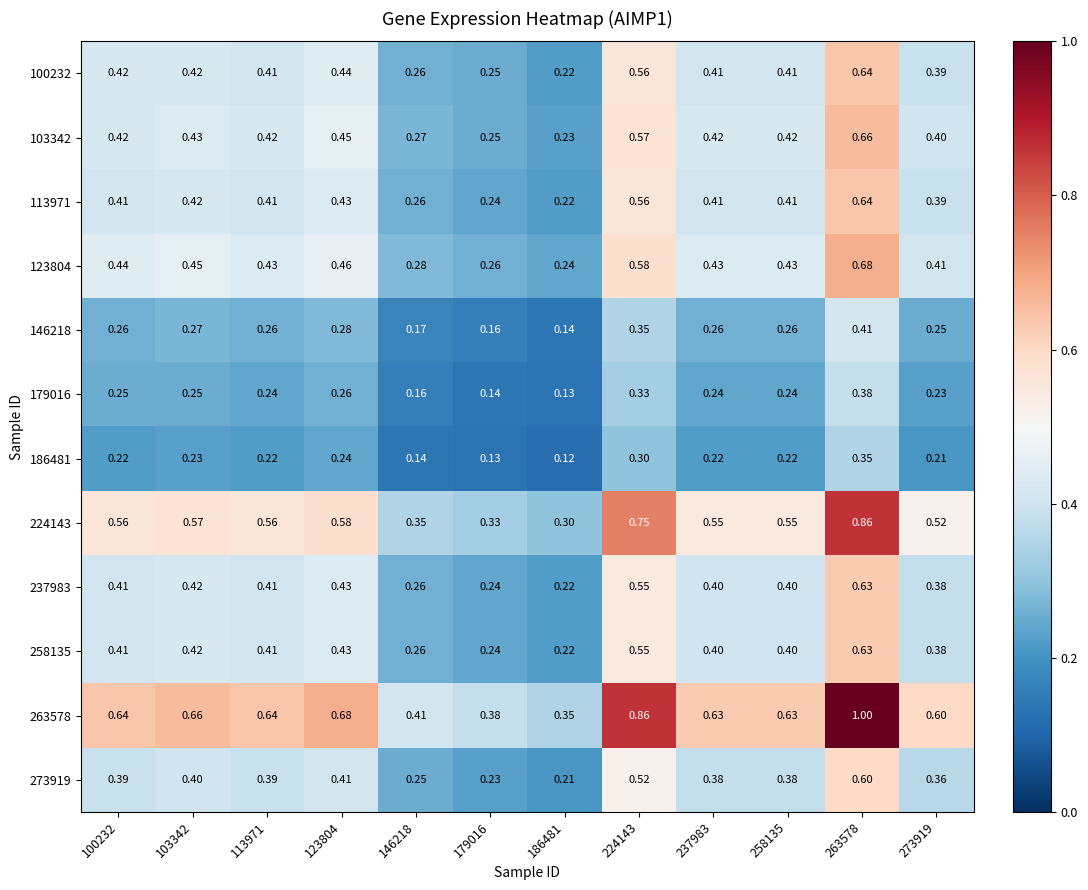

Is the value of 263578 at 146218 greater than the value of 273919 at 186481?

Yes